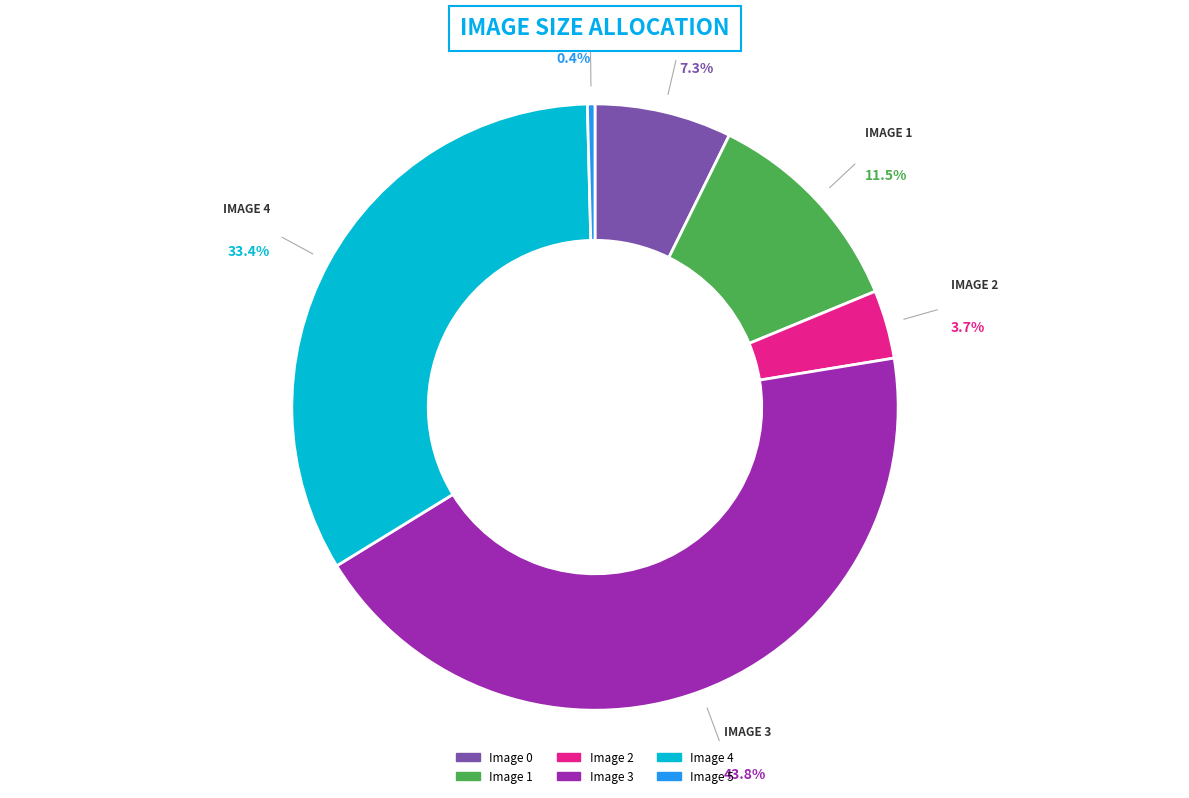

What is the smallest slice in the pie chart?

Image 5